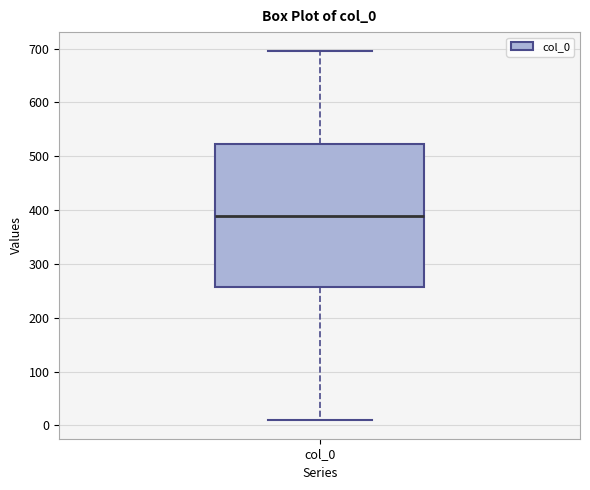

Transcribe this box plot: give where the median line is, the range the box spans, and where the two whiskers end, as read against the y-axis. The values are not printed on the chart, so give them approximately, as read against the axis.

median 390, box 260 to 520, whiskers 10 to 700